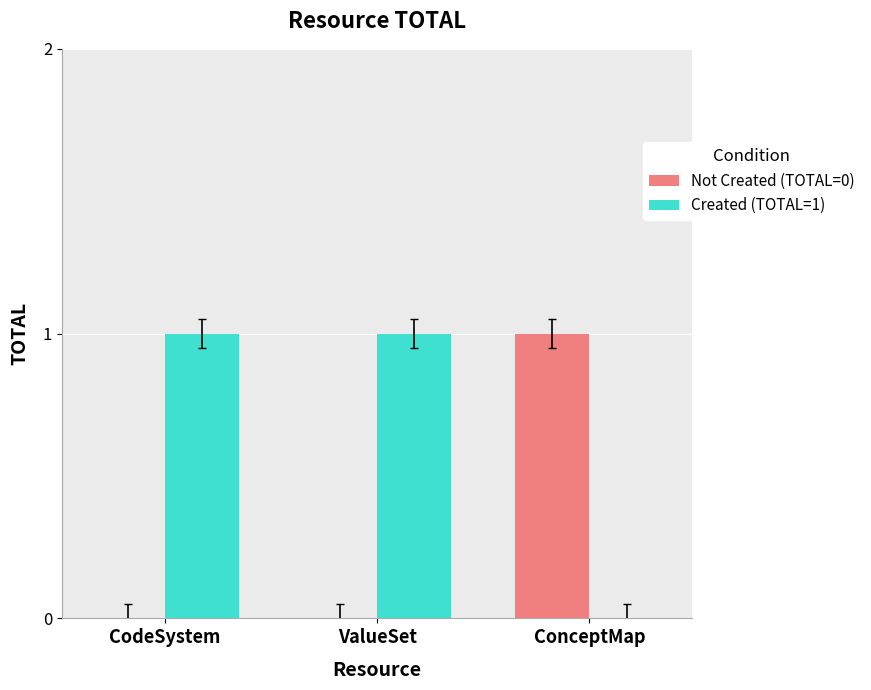

True or false: Created (TOTAL=1) has a value of 0 at ConceptMap.

True